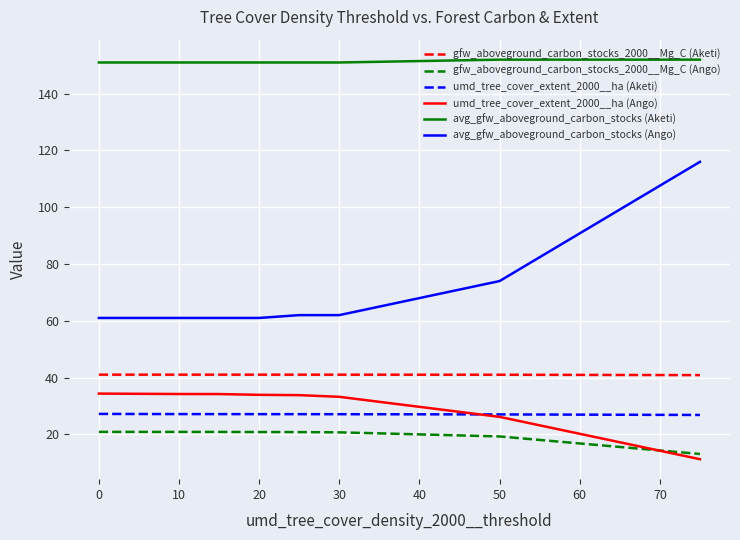

Which series has the largest total across all categories?

avg_gfw_aboveground_carbon_stocks (Aketi)